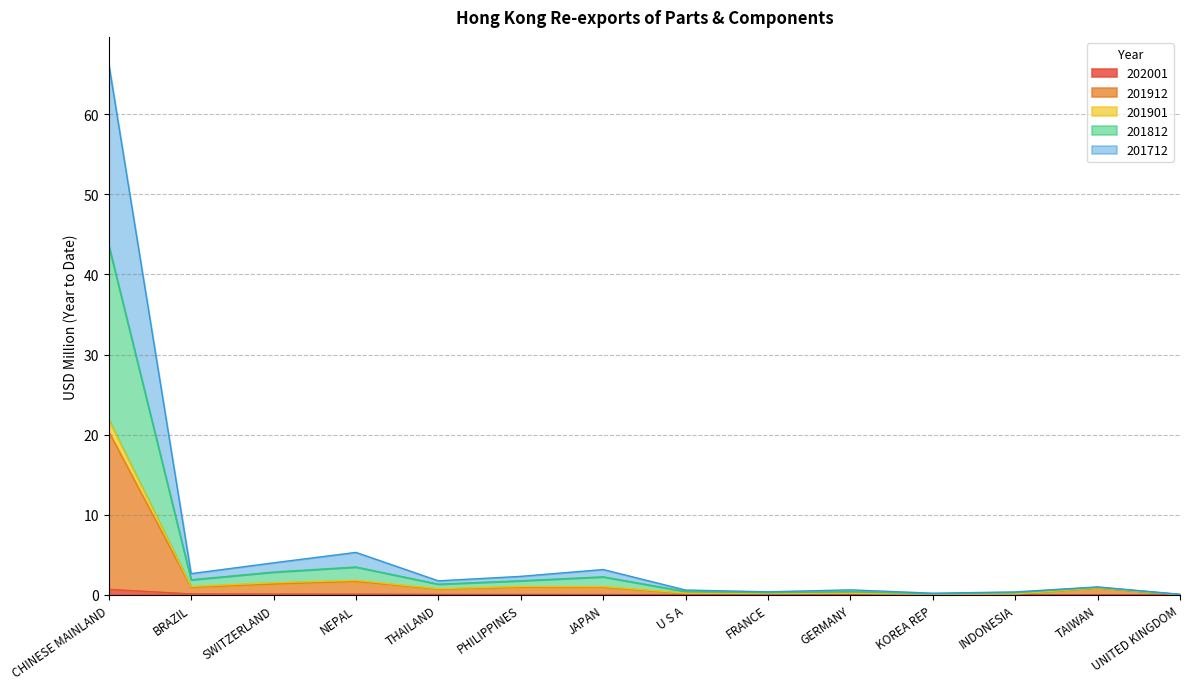

Which series has the widest spread of values?

201812